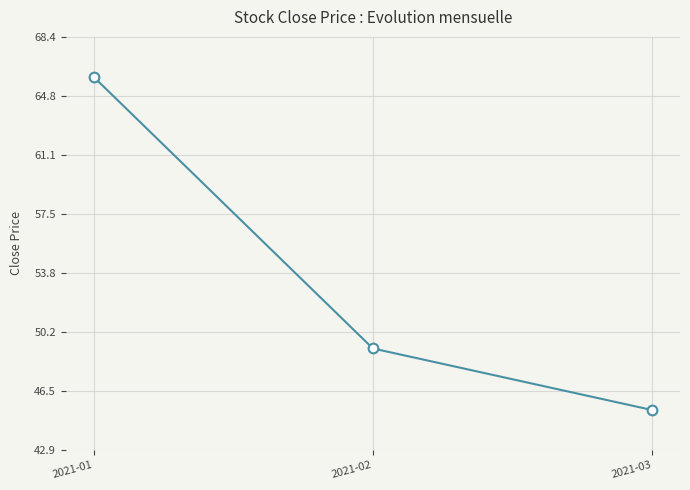

Rank the categories by value from highest to lowest.

2021-01, 2021-02, 2021-03